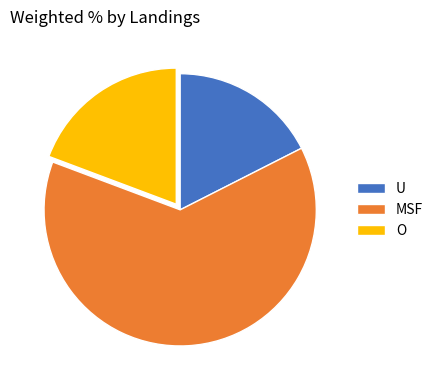

How many segments does this pie chart have?

3